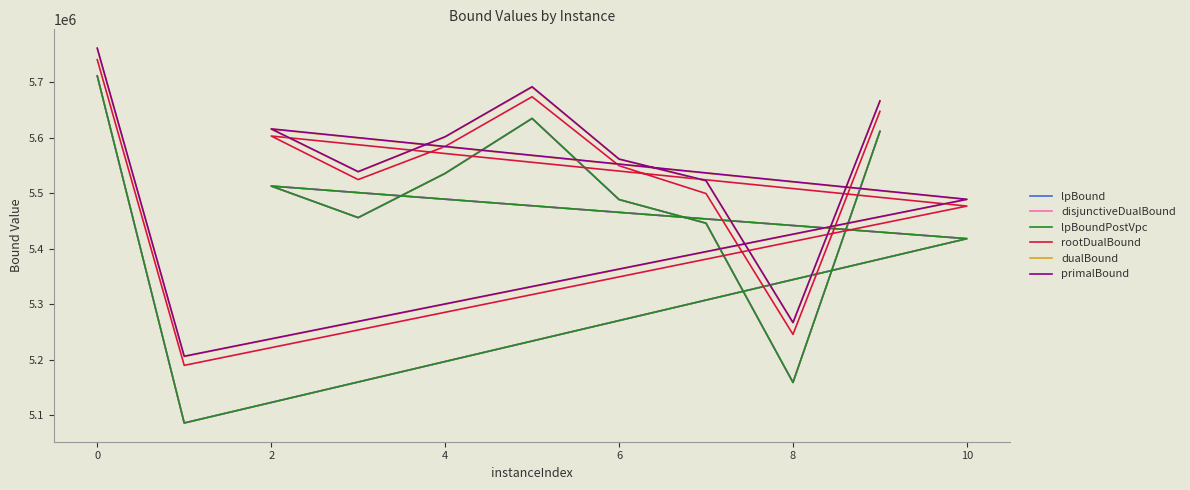

At which label is disjunctiveDualBound closest to 5398875?

10